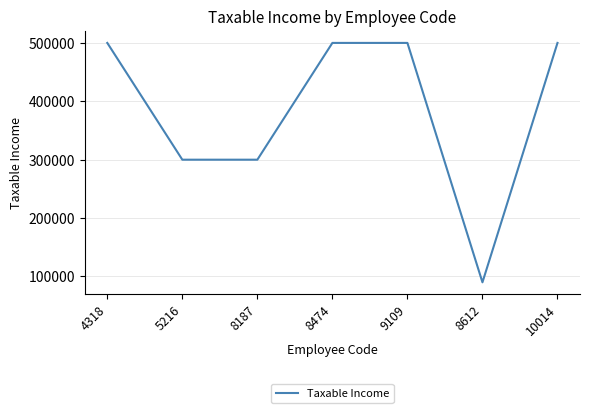

Which has a higher value, 8612 or 8474?

8474